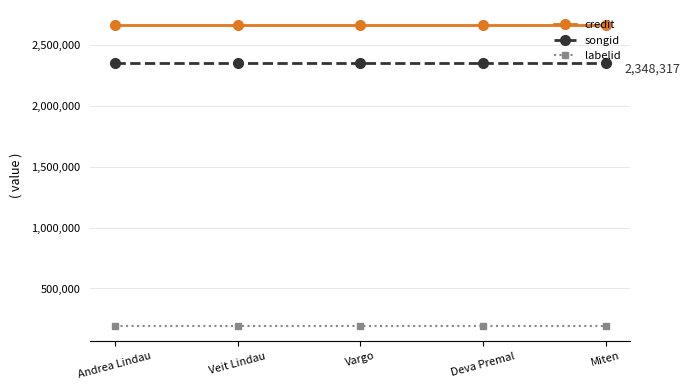

Reading right to left, transcribe all the data shown in this chart.

credit: 2663004	2663004	2663004	2663004	2663004
songid: 2348317	2348317	2348317	2348317	2348317
labelid: 191329	191329	191329	191329	191329